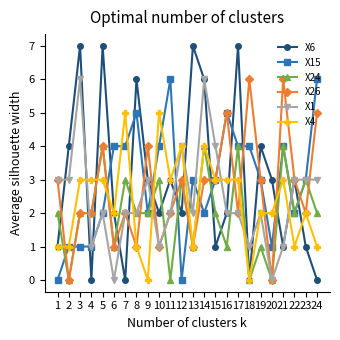

At which category is the sum across all series the highest?

14